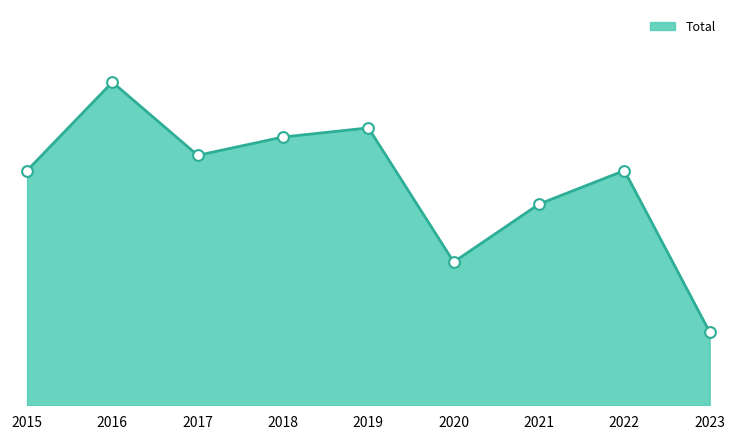

What is the change in value from 2021 to 2022?

+11